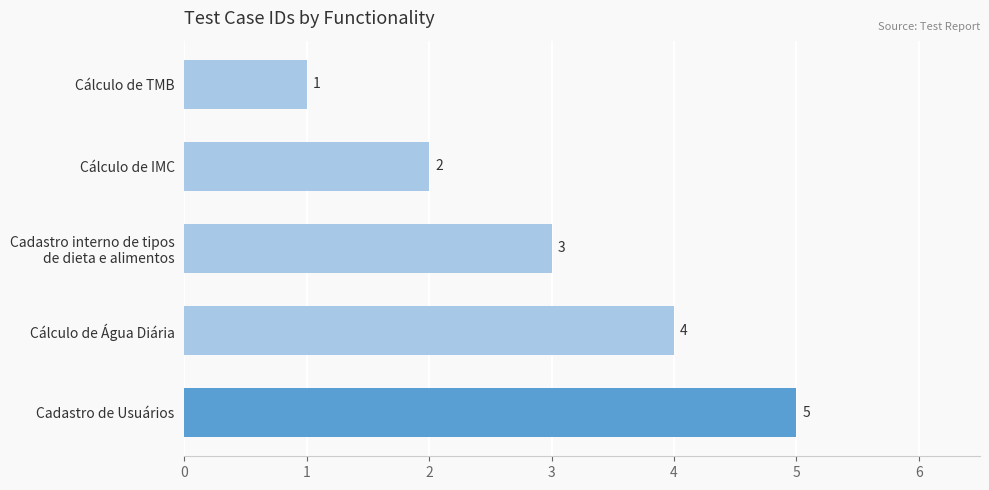

What is the value of the 1st bar from the top?

1